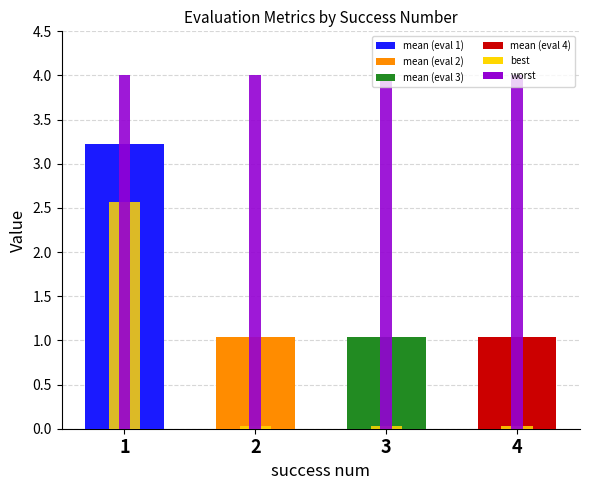

What is the highest value of the best series?

2.6